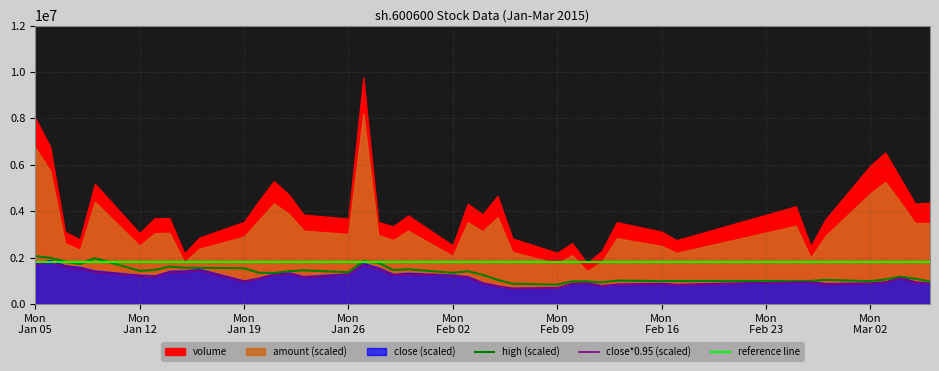

True or false: close has more than 1 interior local peaks.

True